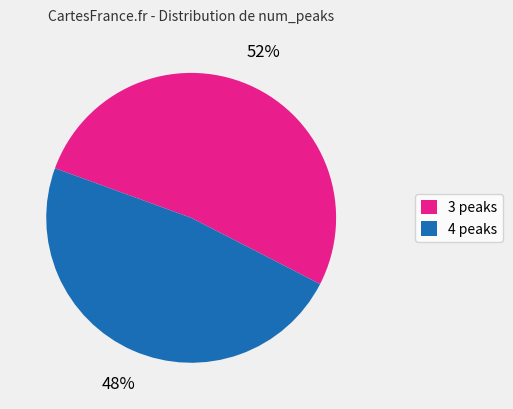

Rank the categories by value from lowest to highest.

4 peaks, 3 peaks